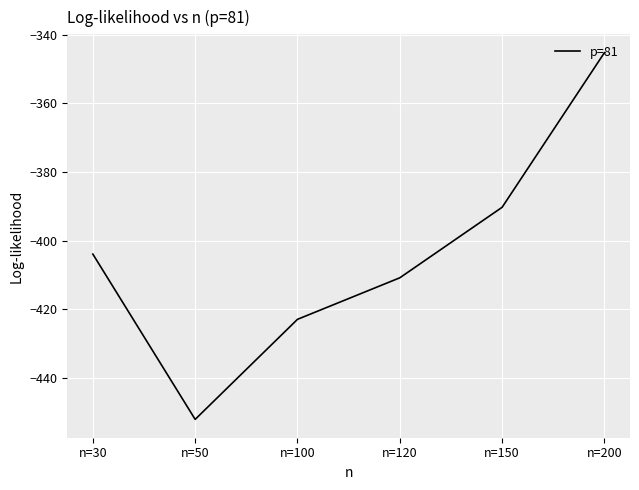

Reading right to left, extract all data points from this chart.

n=200=-345.2	n=150=-390.3	n=120=-410.9	n=100=-423.0	n=50=-452.2	n=30=-404.0